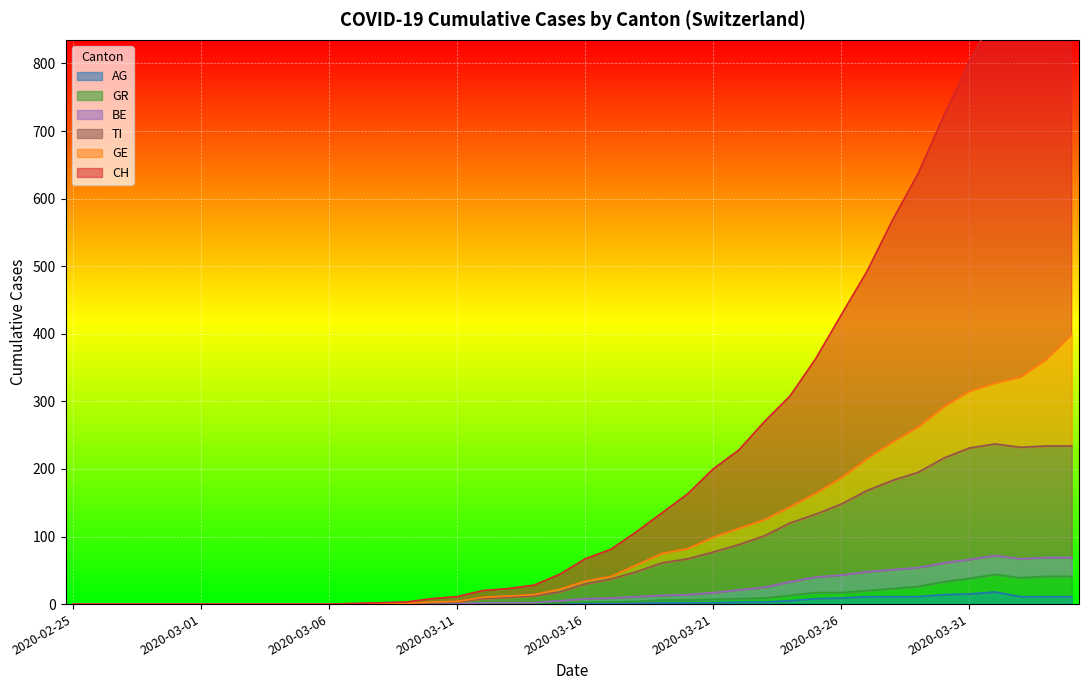

Which has a higher value, 2020-03-29 or 2020-03-30?

2020-03-30